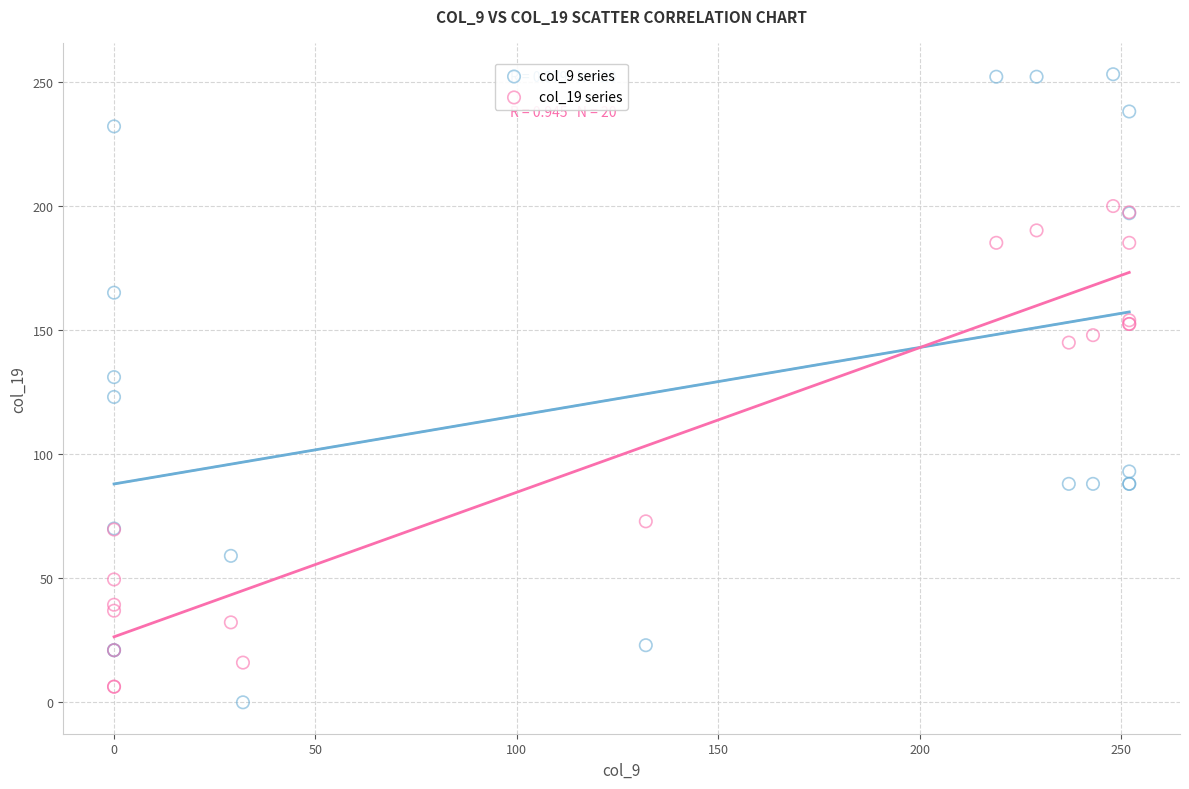

Which series has the largest Y range (max minus min)?

col_9 series